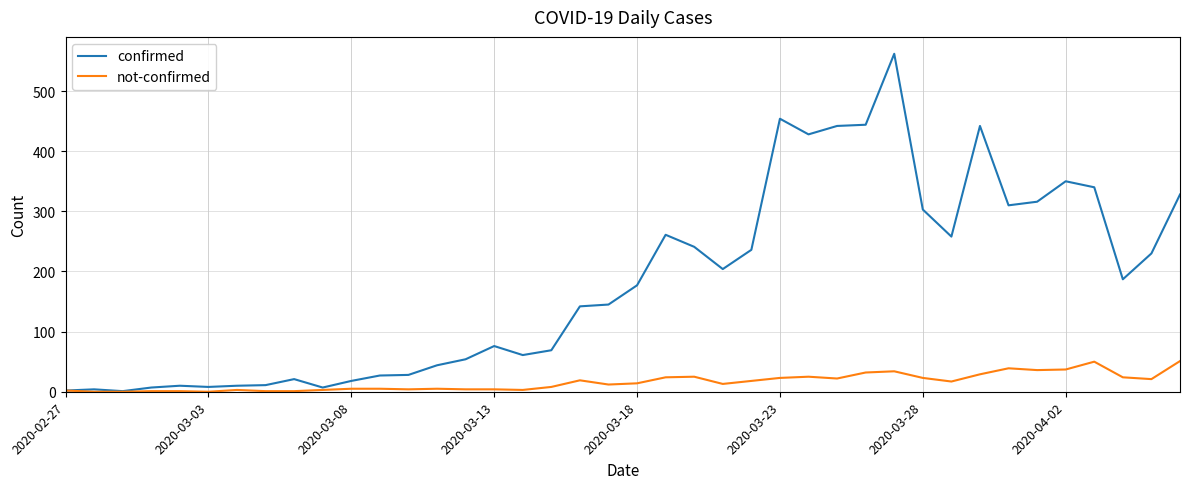

Which series has the largest total across all categories?

confirmed